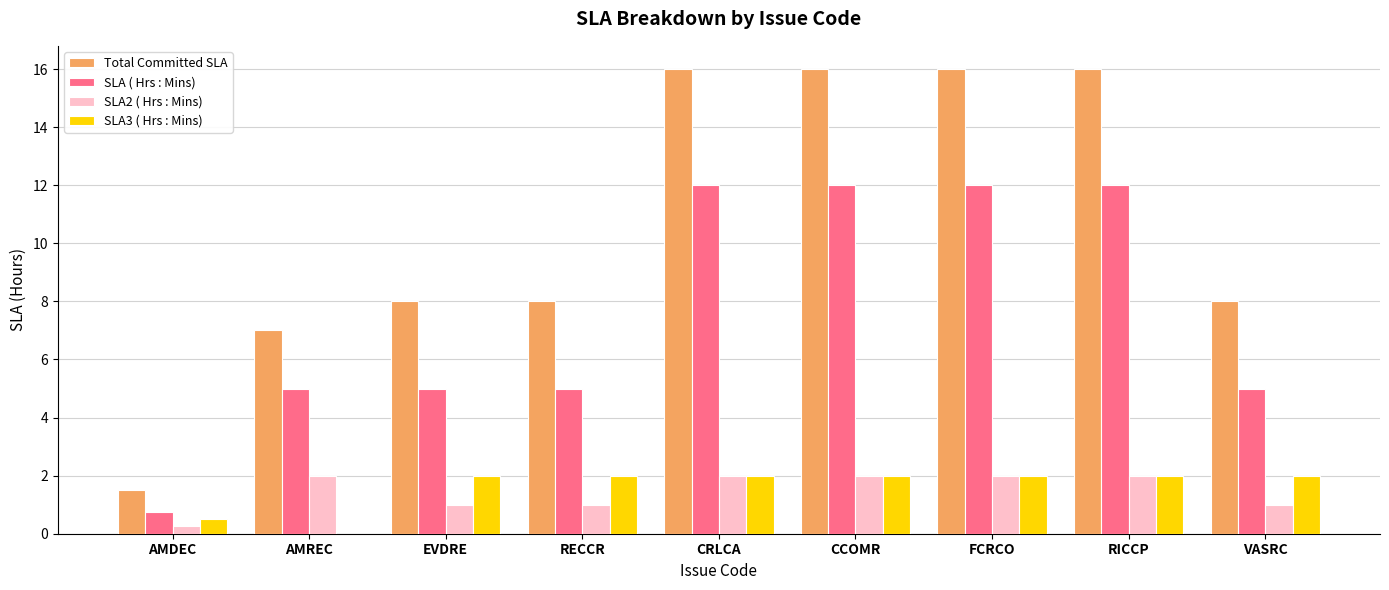

What is the highest value of the SLA ( Hrs : Mins) series?

12.0